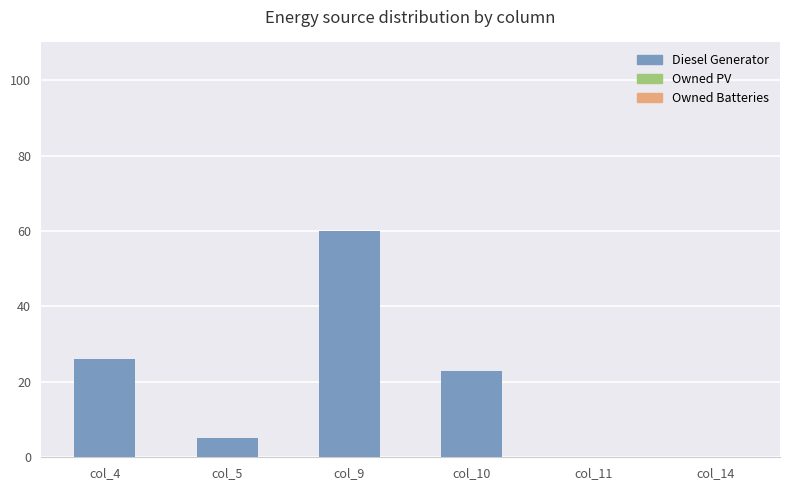

Are the bars horizontal?

No